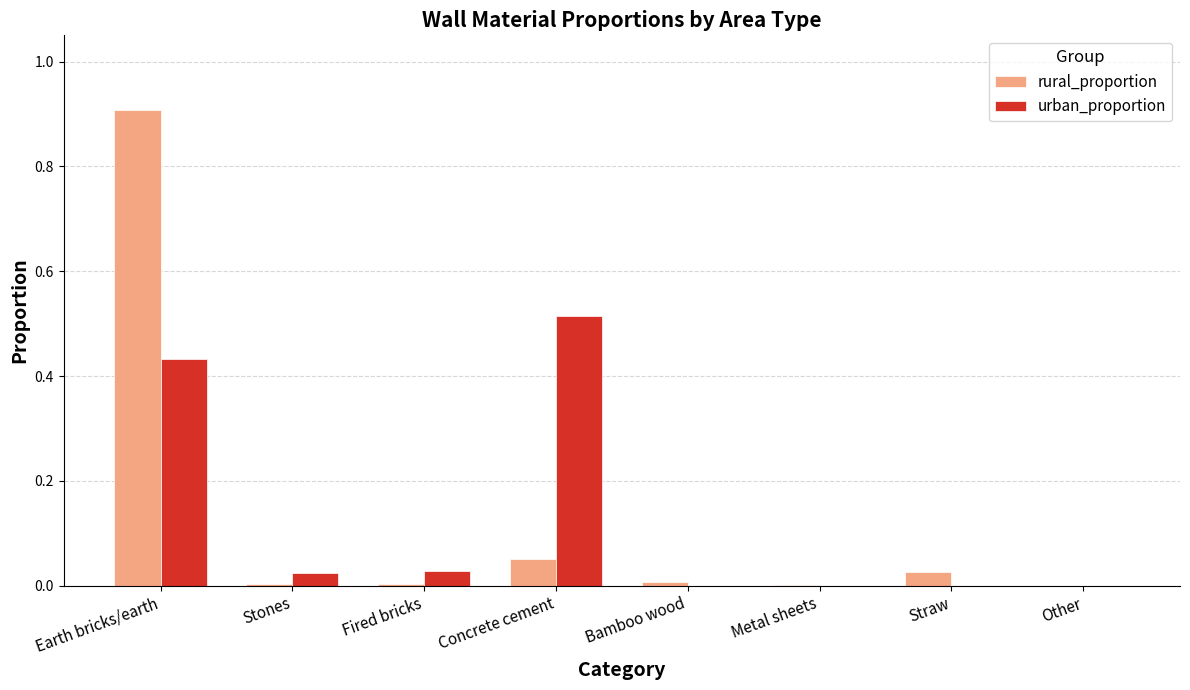

What is the sum of all rural_proportion values?

1.0